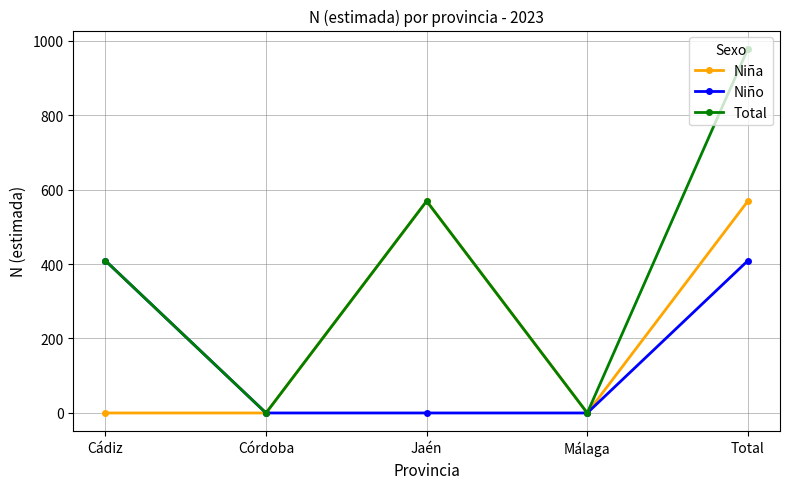

Which series has the largest range (max minus min)?

Total